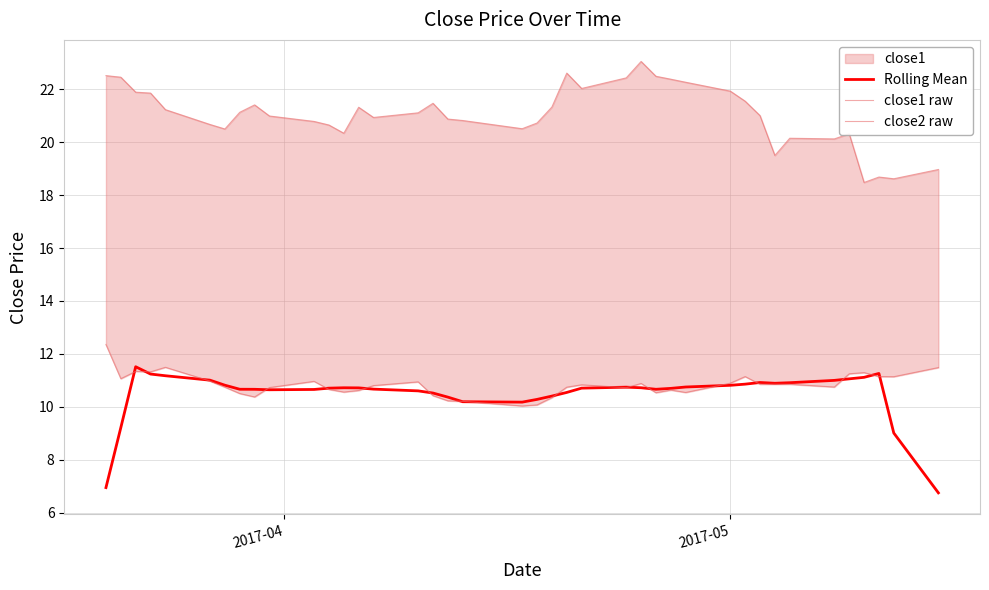

True or false: close2 raw and Rolling Mean intersect in this chart.

False